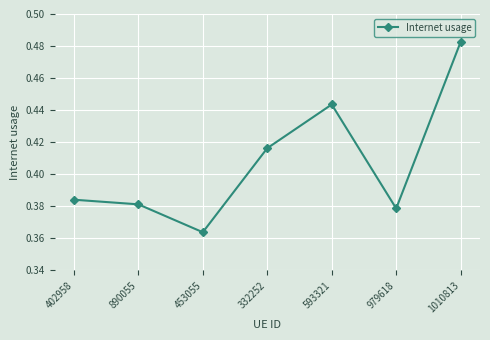

Which label corresponds to the smallest value in the chart?

453055